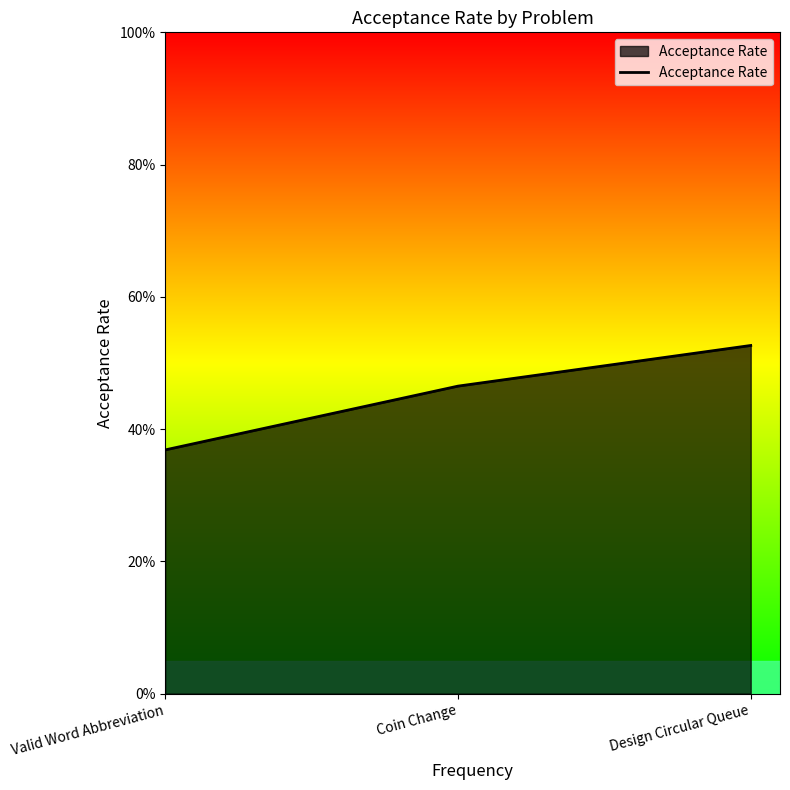

What is the label of the 3rd point from the left?

Design Circular Queue